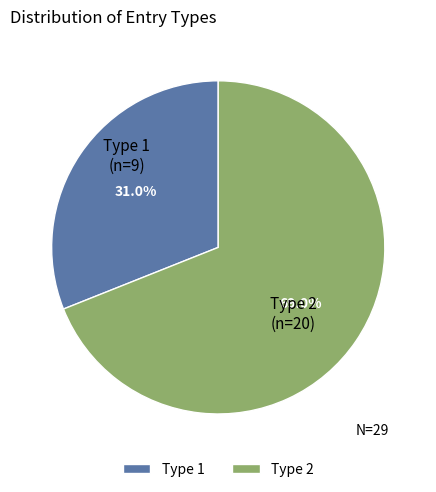

Which category has the smallest portion of the pie?

Type 1